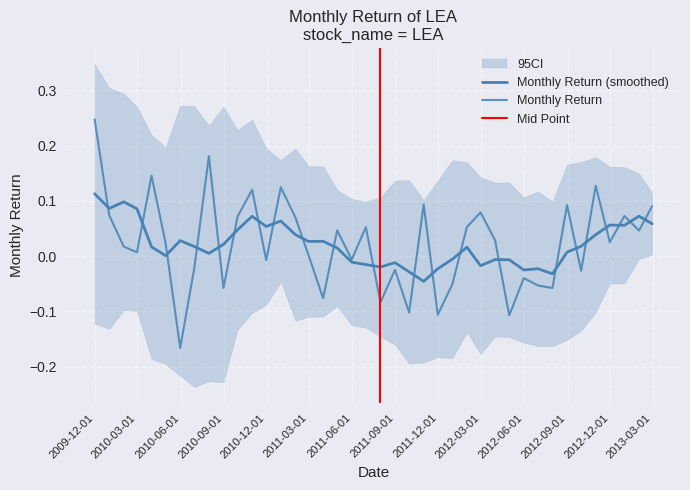

What is the change in value from 2012-05-31 to 2012-11-30?

+0.1